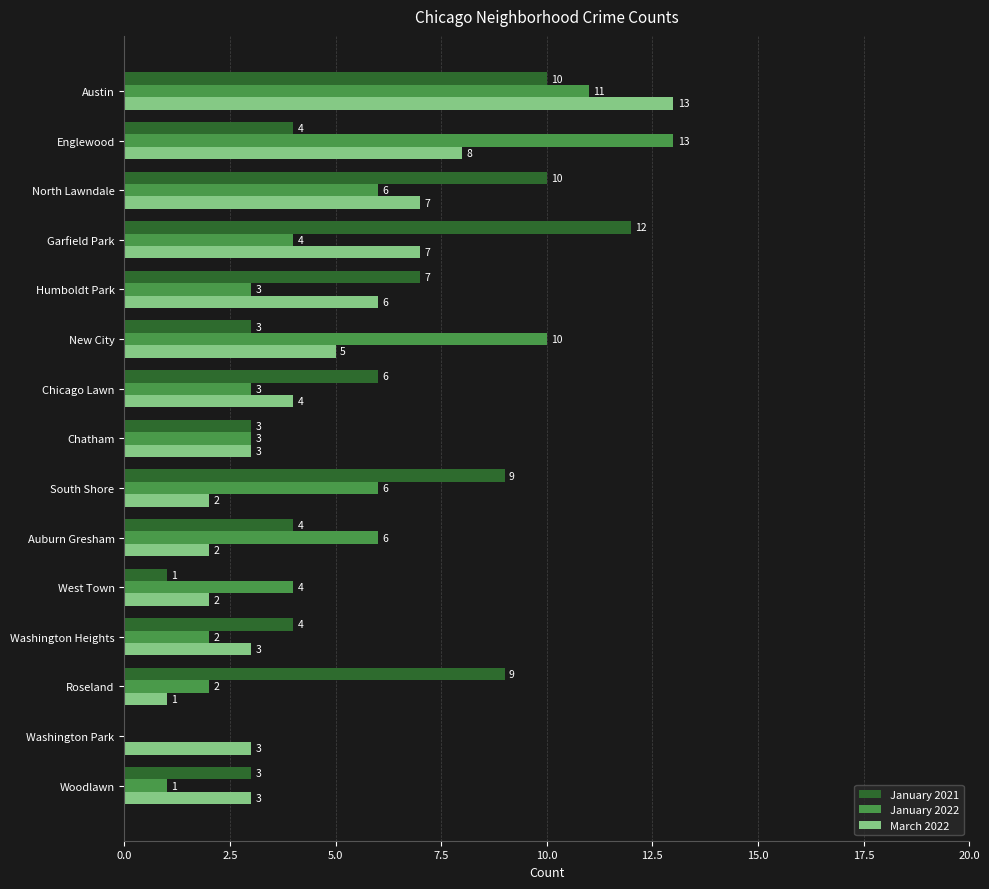

Between West Town and Woodlawn, which series saw the biggest shift?

January 2022